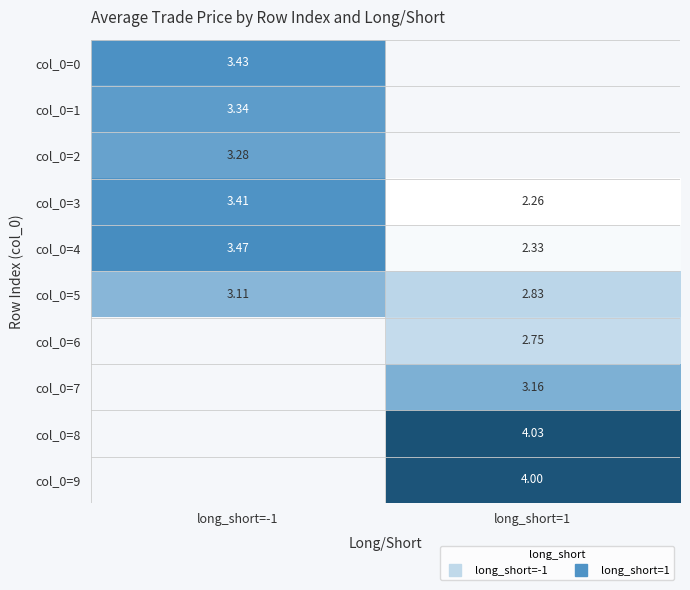

Where is col_0=2 nearest to the value 3?

long_short=-1